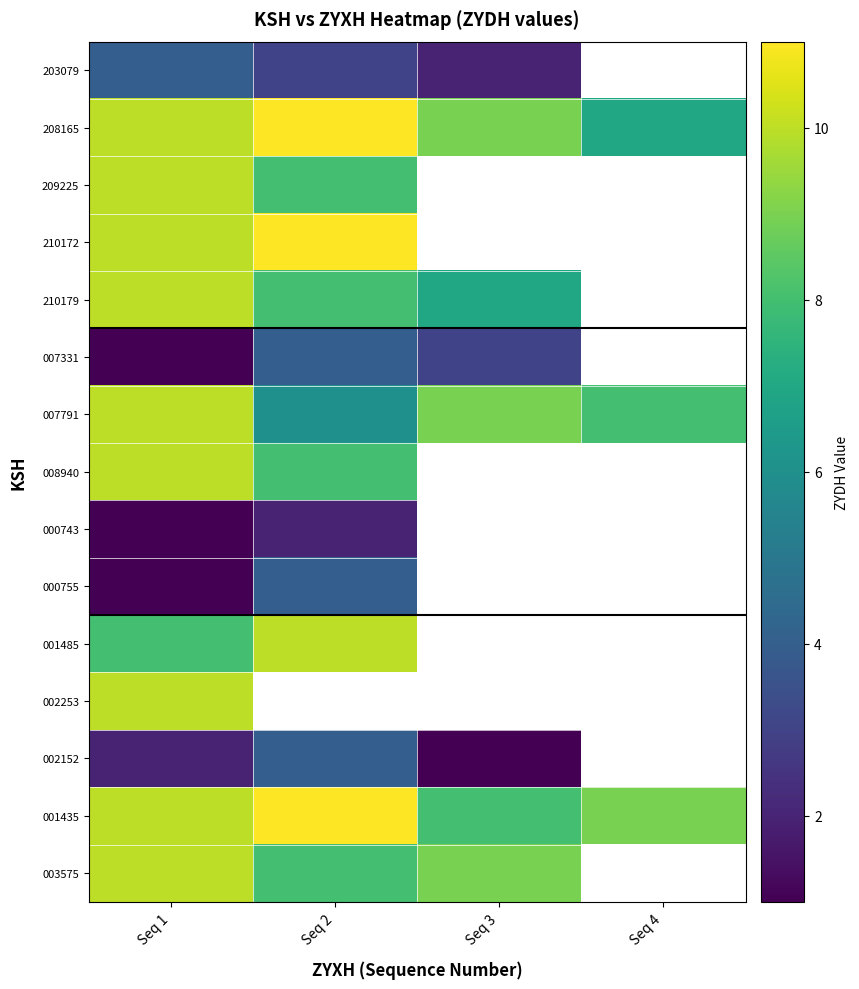

Rank the series at Seq 1 from lowest to highest value.

007331, 000743, 000755, 002152, 203079, 001485, 208165, 209225, 210172, 210179, 007791, 008940, 002253, 001435, 003575